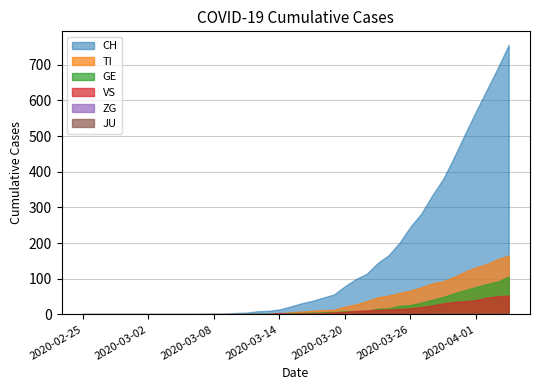

How many lines are shown in the chart?

6